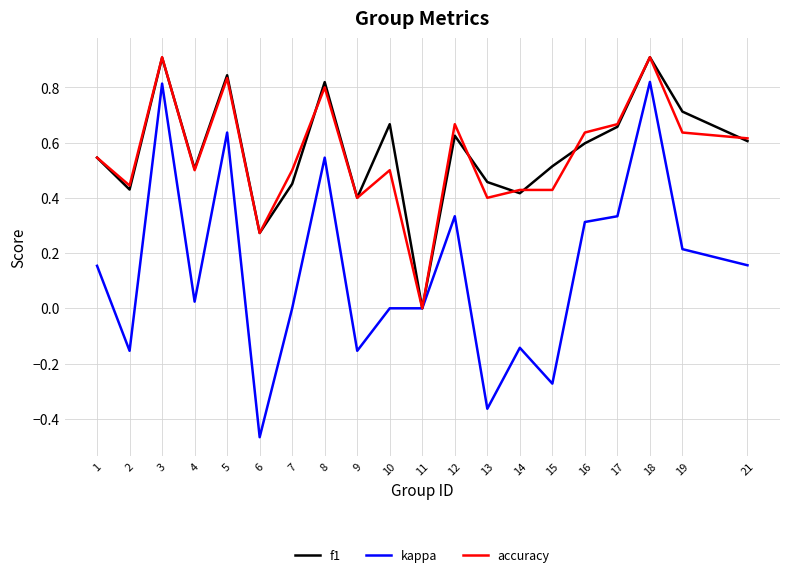

Is it true that accuracy equals 0.2 at 7?

False